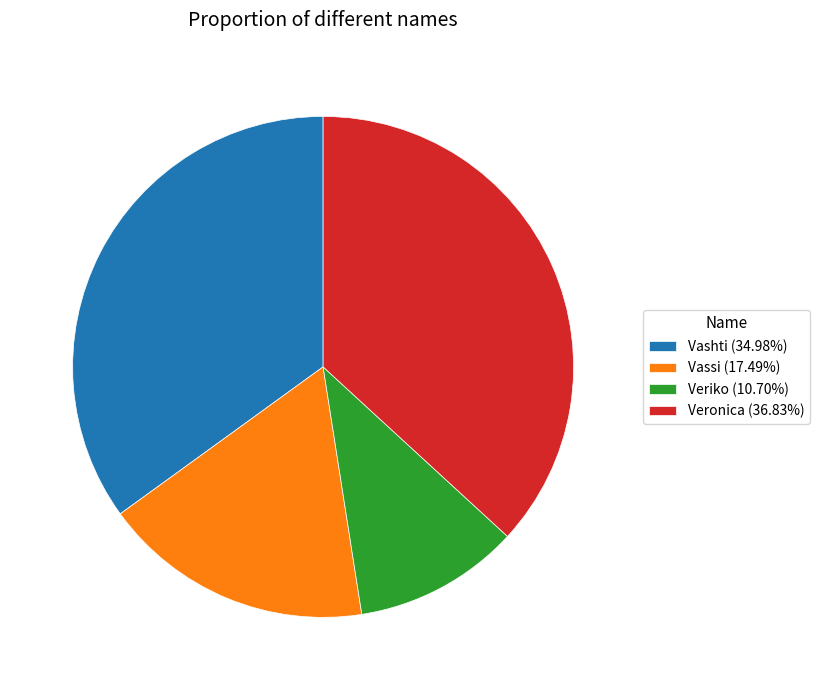

Do Vashti (34.98%) and Vassi (17.49%) together represent more than half of the pie?

Yes